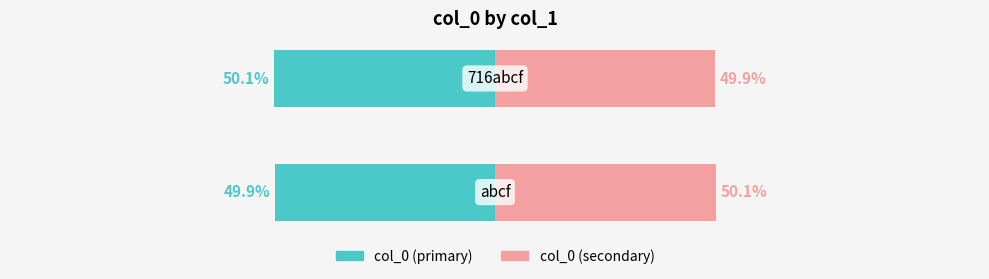

What is the difference between the maximum and minimum values in the col_0 (right) series?

0.2